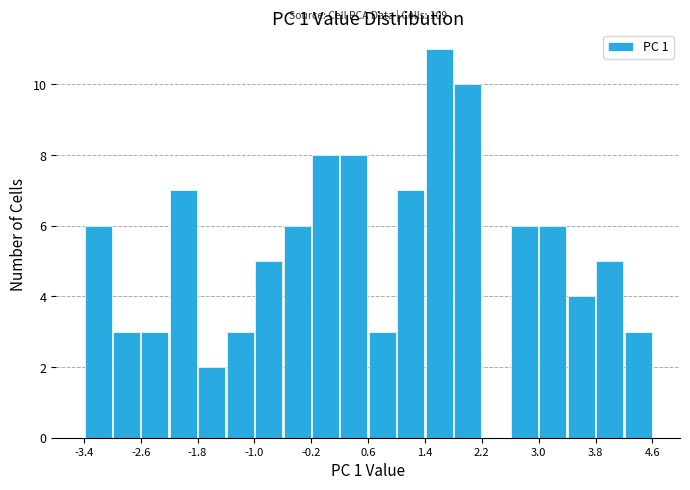

Around what value on the x-axis is the tallest bar? Give the approximate position of its centre, as read against the axis.

1.6